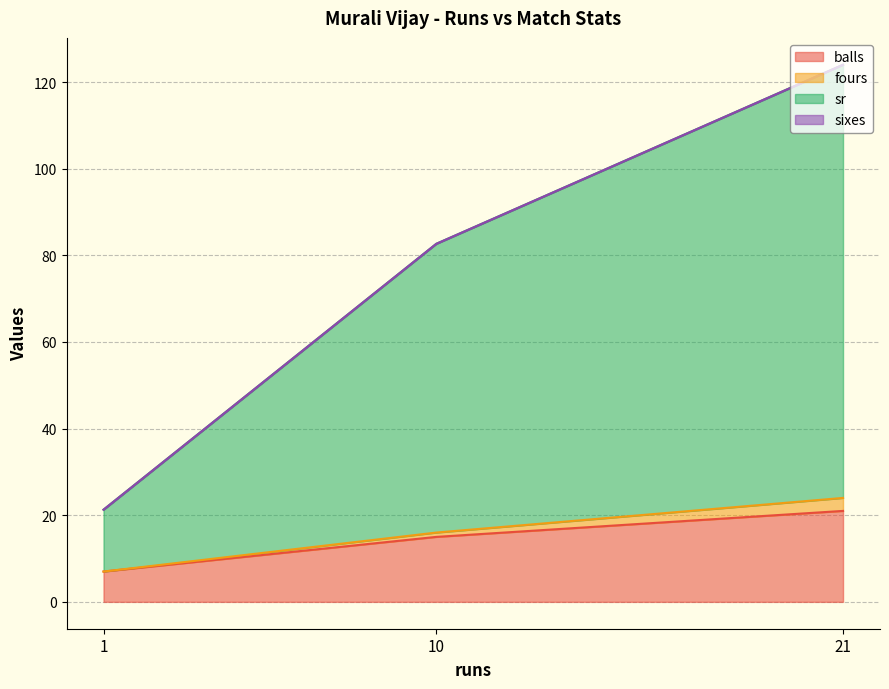

What is the minimum value for balls?

7.0